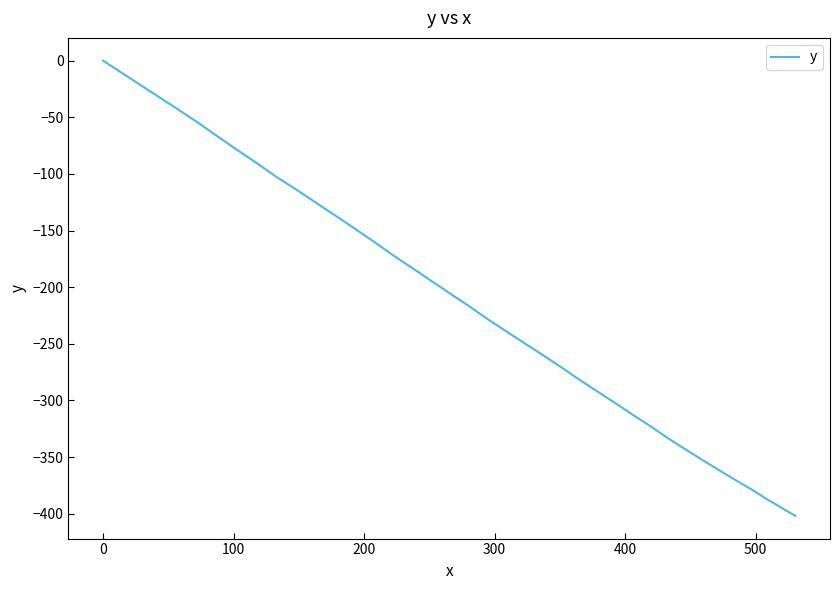

How many values are below -217?

21